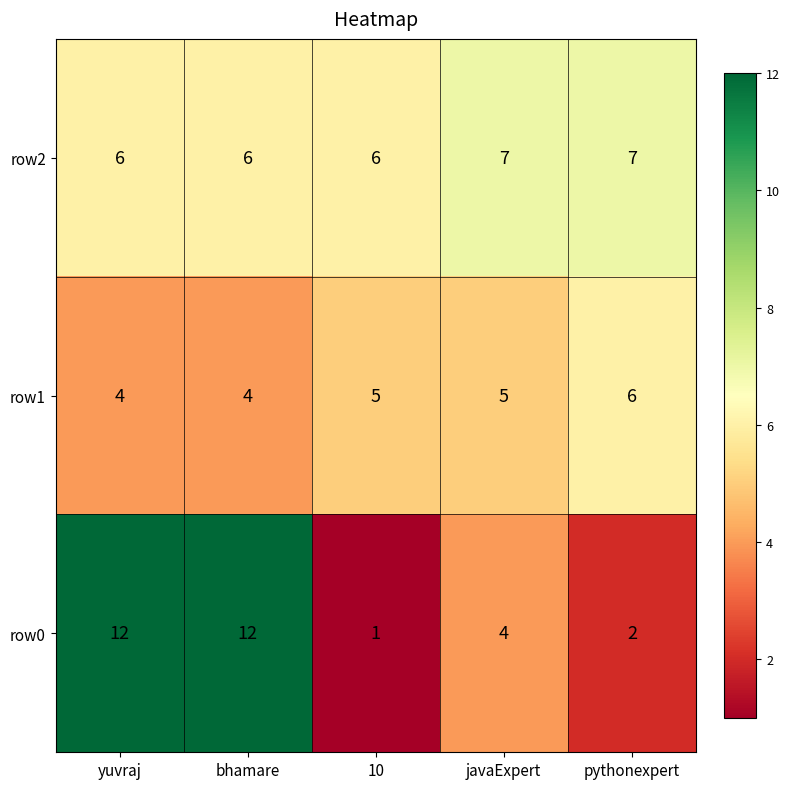

Reading left to right, list all the values displayed in this chart.

row2: 6	6	6	7	7
row1: 4	4	5	5	6
row0: 12	12	1	4	2